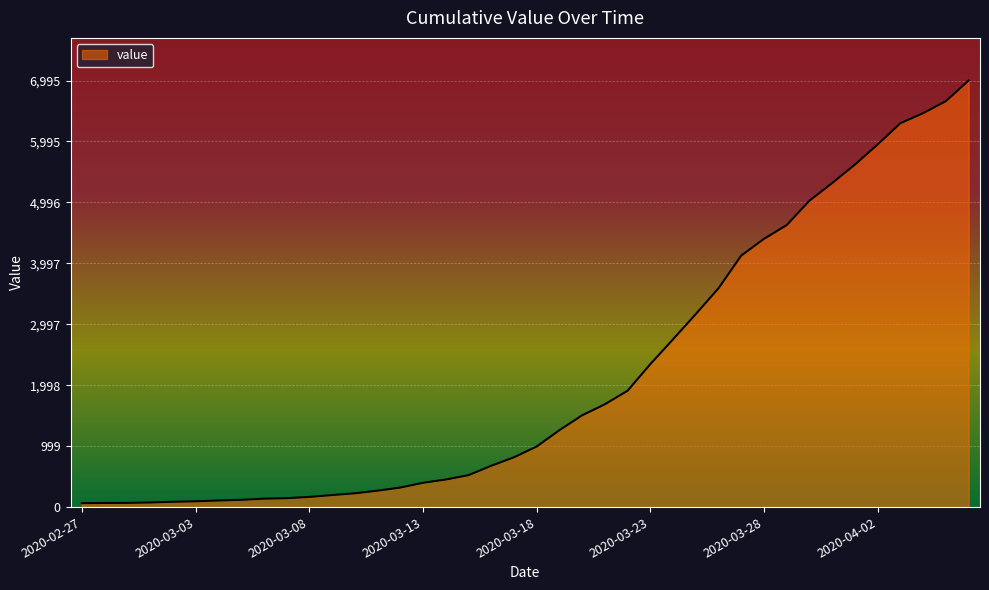

What is the difference between the maximum and minimum values?

6931